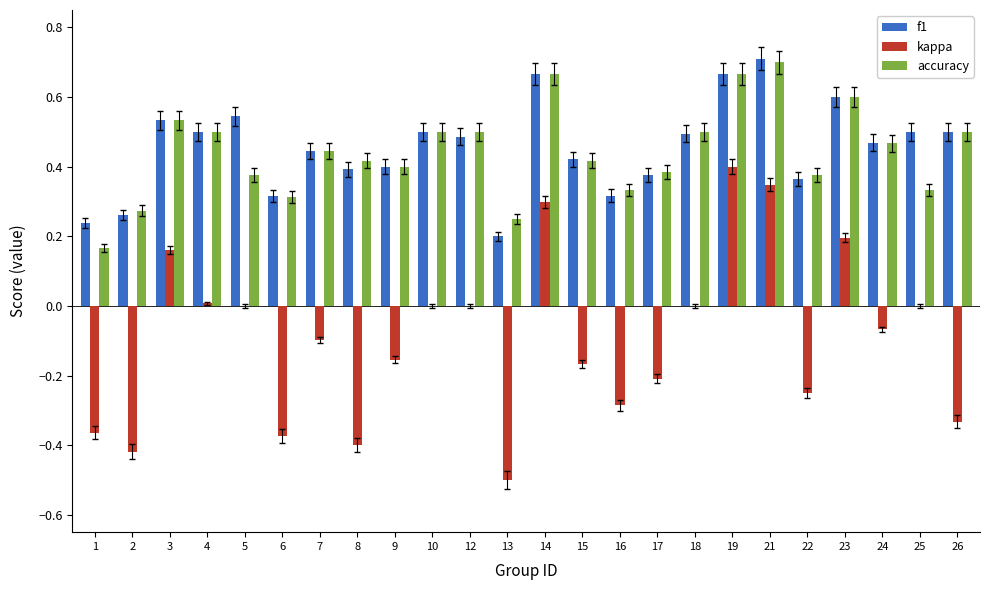

Which label corresponds to the largest value in the chart?

21